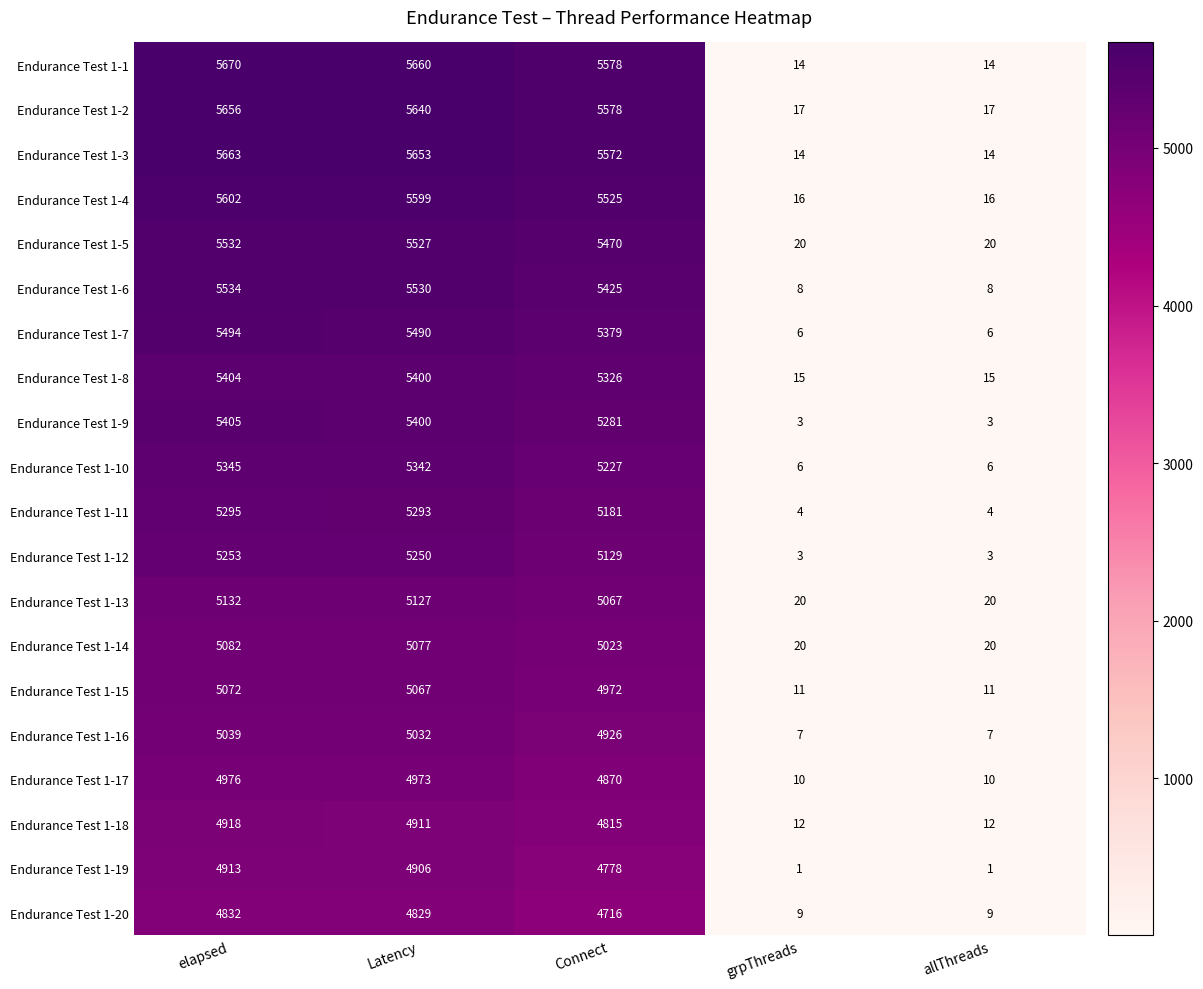

What is the sum of all Endurance Test 1-12 values?

15638